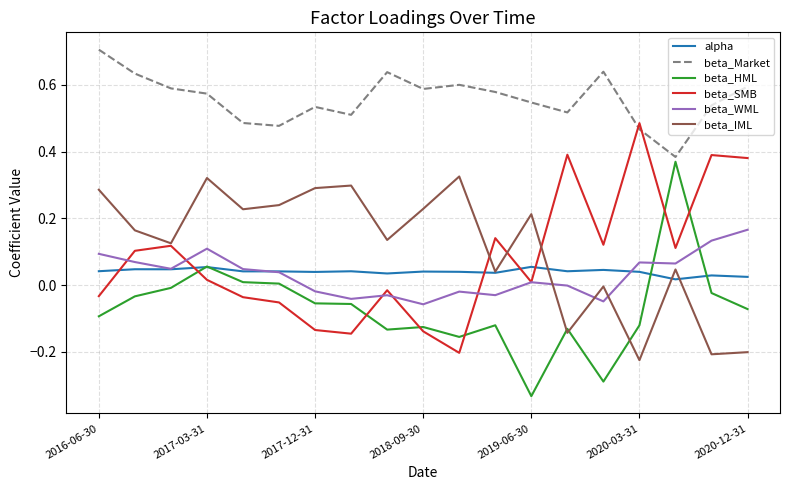

True or false: beta_HML and beta_IML intersect in this chart.

True